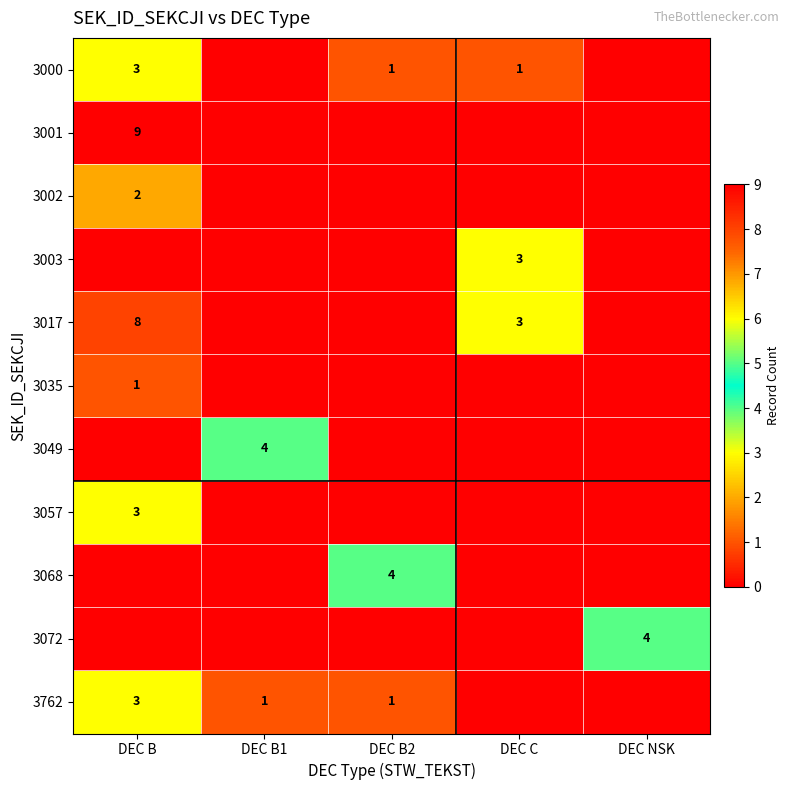

Is it true that 3002 equals 2 at DEC B?

True